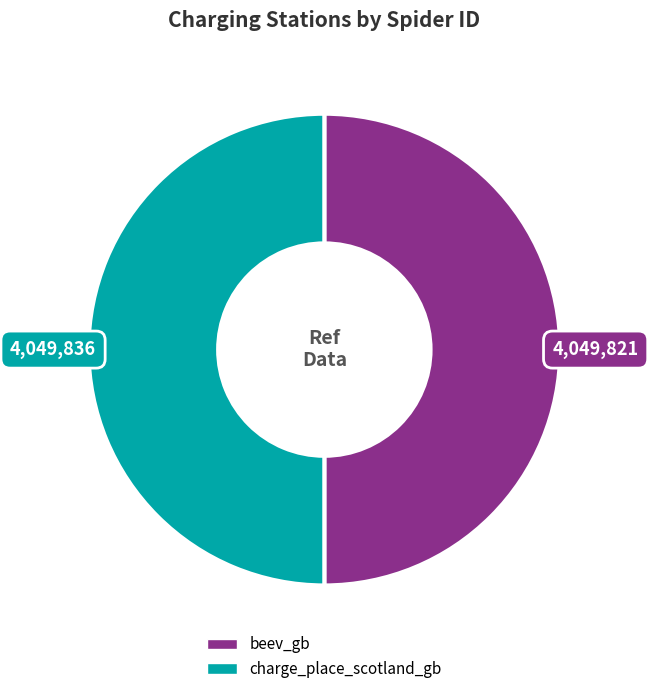

What is the ratio of the value at beev_gb to the value at charge_place_scotland_gb?

1.0